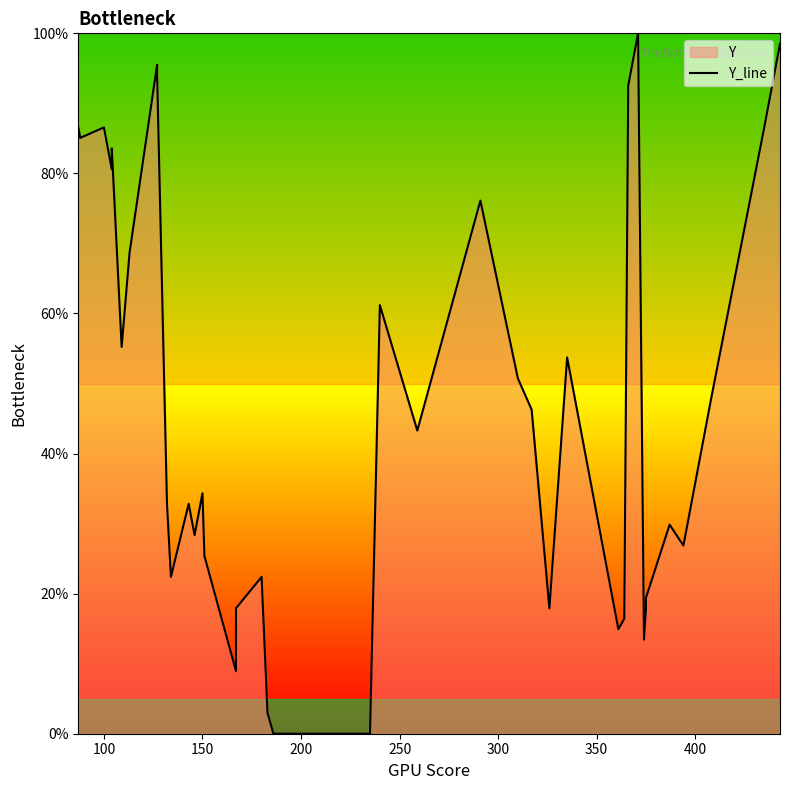

Reading left to right, list all the values displayed in this chart.

86.6	85.1	86.6	80.6	83.6	55.2	68.7	95.5	94.0	32.8	22.4	32.8	28.4	34.3	25.4	9.0	17.9	22.4	3.0	0.0	0.0	61.2	43.3	76.1	50.7	46.3	17.9	53.7	14.9	16.4	92.5	100.0	13.4	17.9	19.4	29.9	26.9	47.8	86.6	98.5